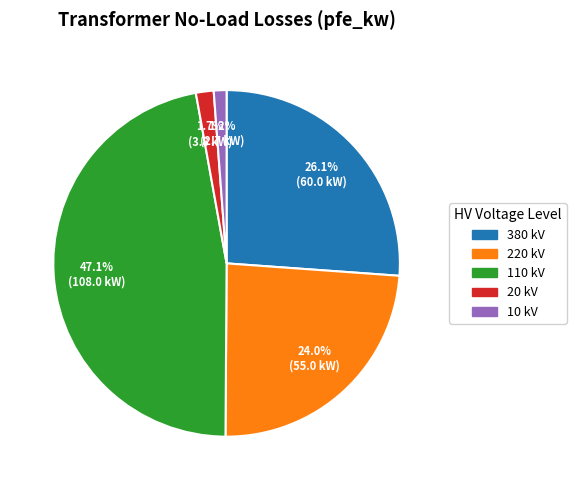

Is there any slice that represents more than half of the pie?

No